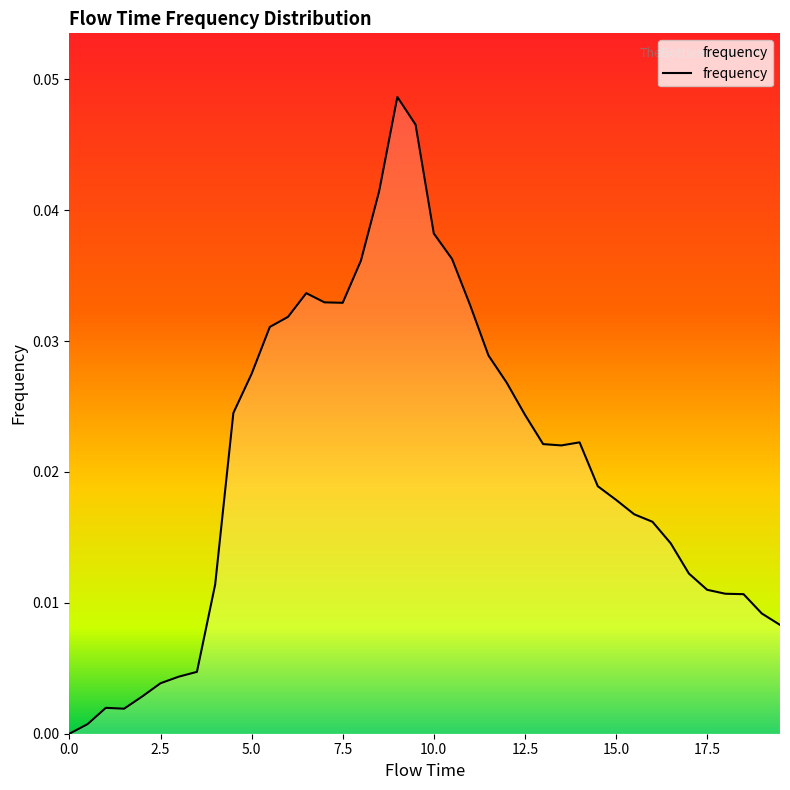

Is this an area chart (filled region under the line)?

Yes